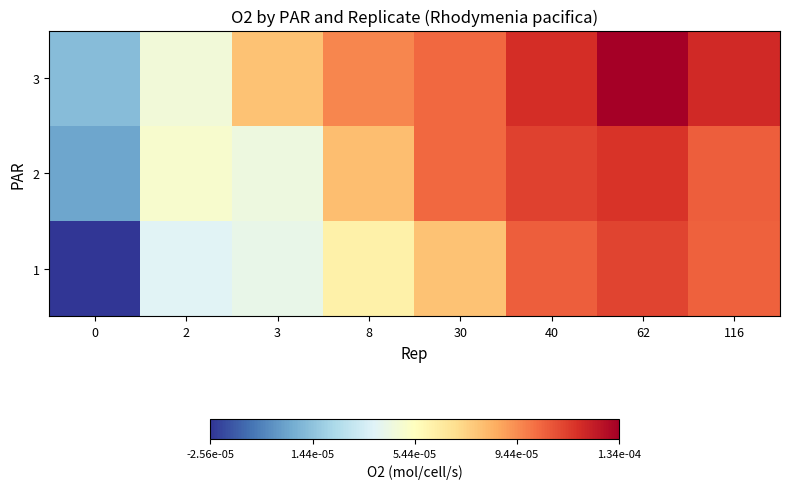

How many categories are shown in the chart?

8